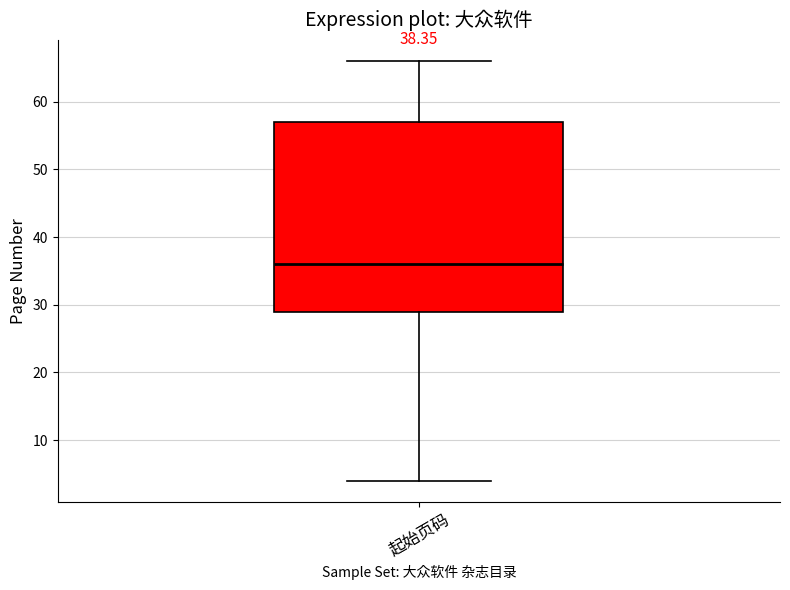

Transcribe this box plot: give where the median line is, the range the box spans, and where the two whiskers end, as read against the y-axis. The values are not printed on the chart, so give them approximately, as read against the axis.

median 36, box 29 to 57, whiskers 4 to 66